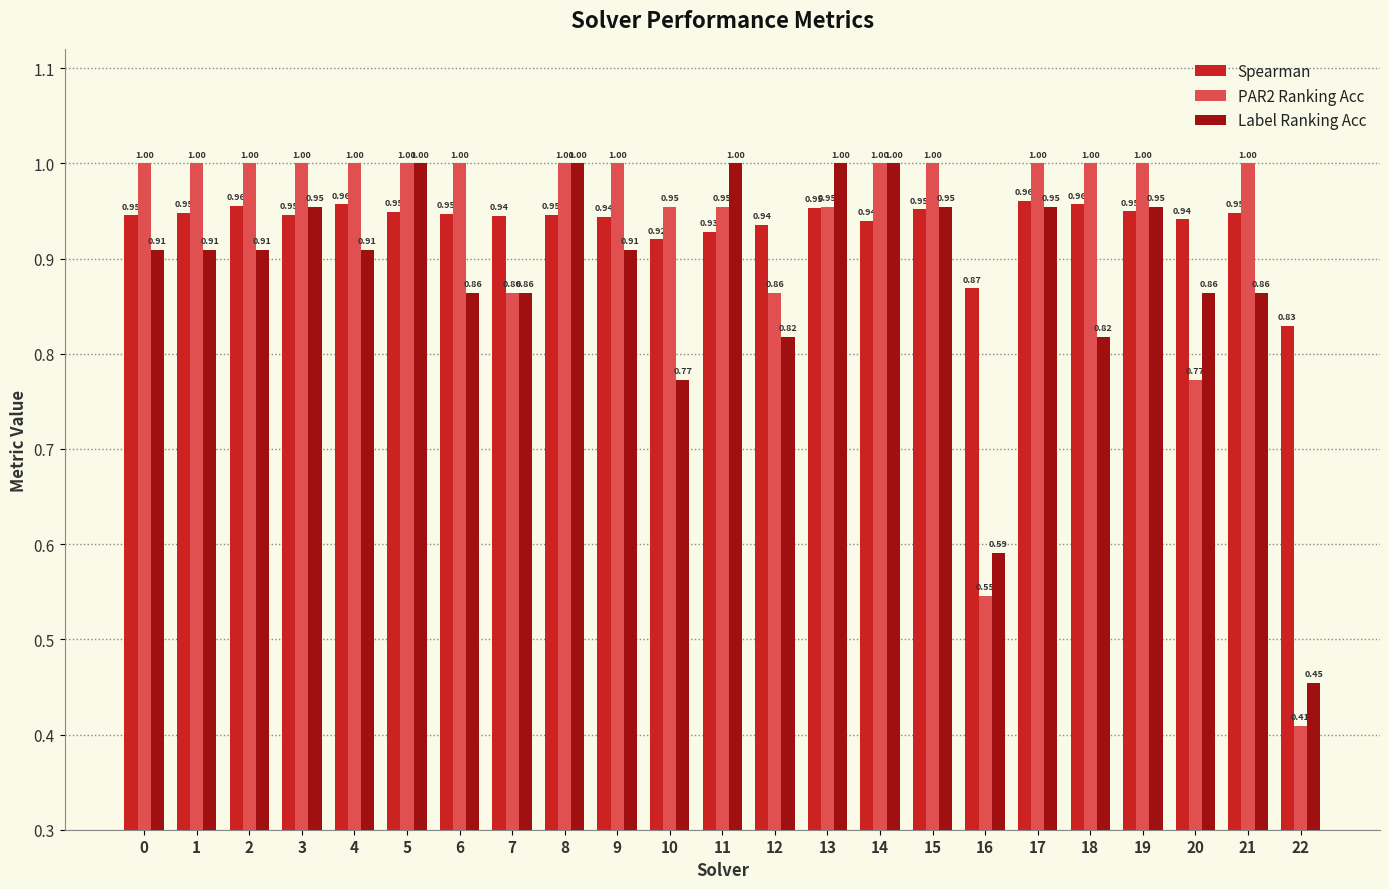

Which series changed the most between 7 and 19?

PAR2 Ranking Acc